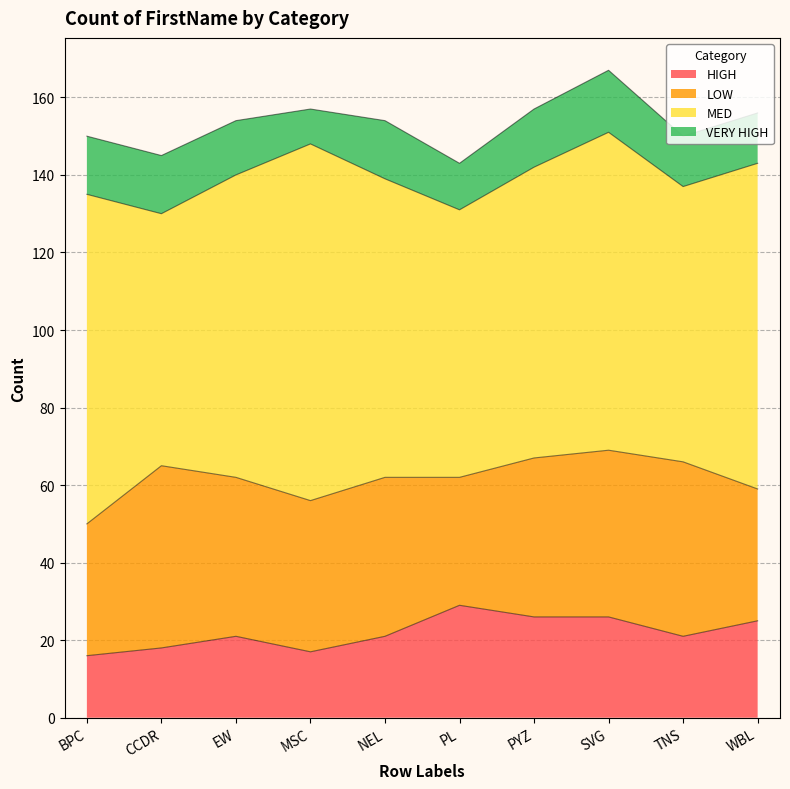

What are all the series names shown in the legend?

HIGH, LOW, MED, VERY HIGH